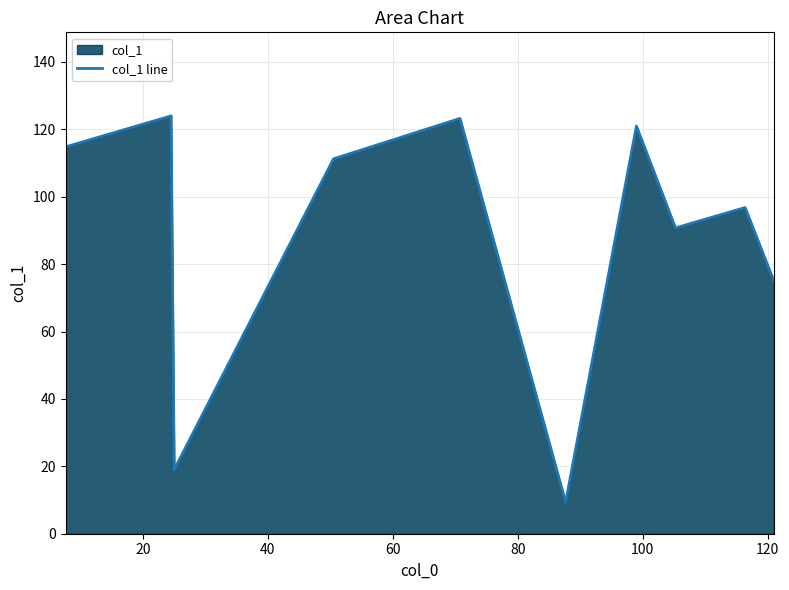

What is the difference between the maximum and minimum values?

114.7